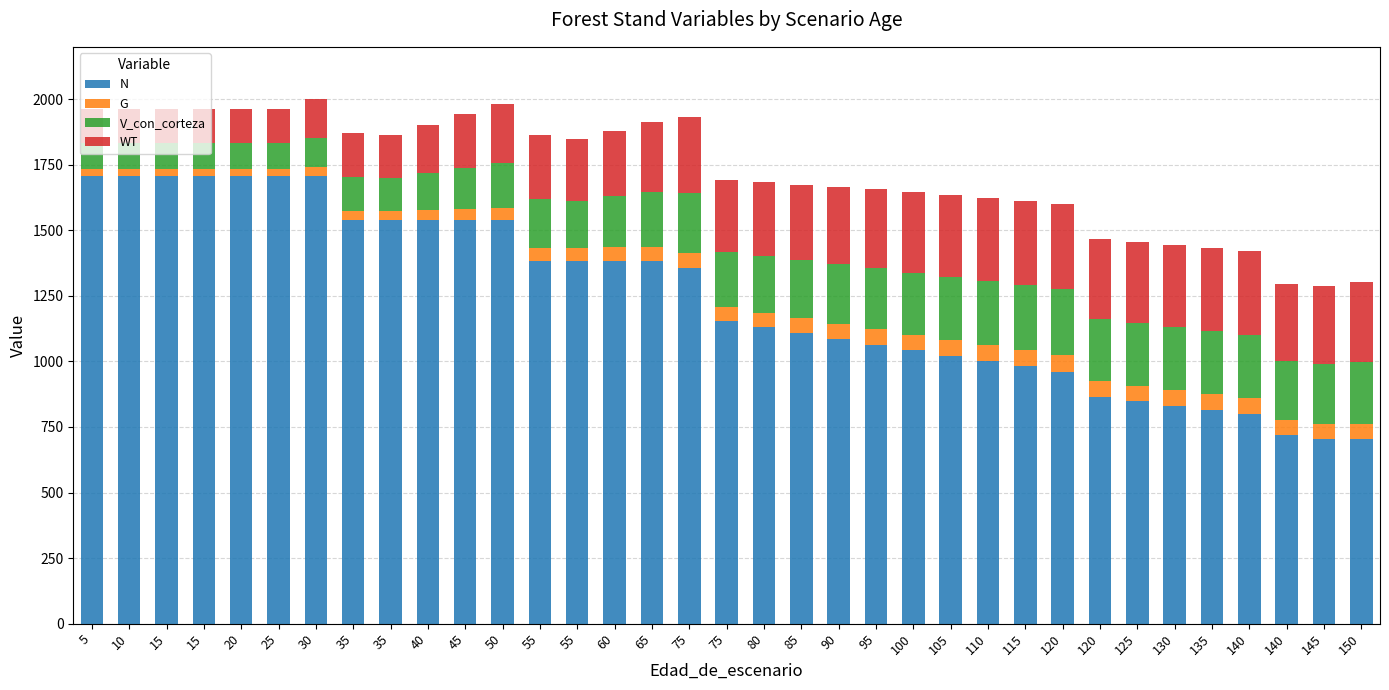

Count the number of categories in the chart.

35